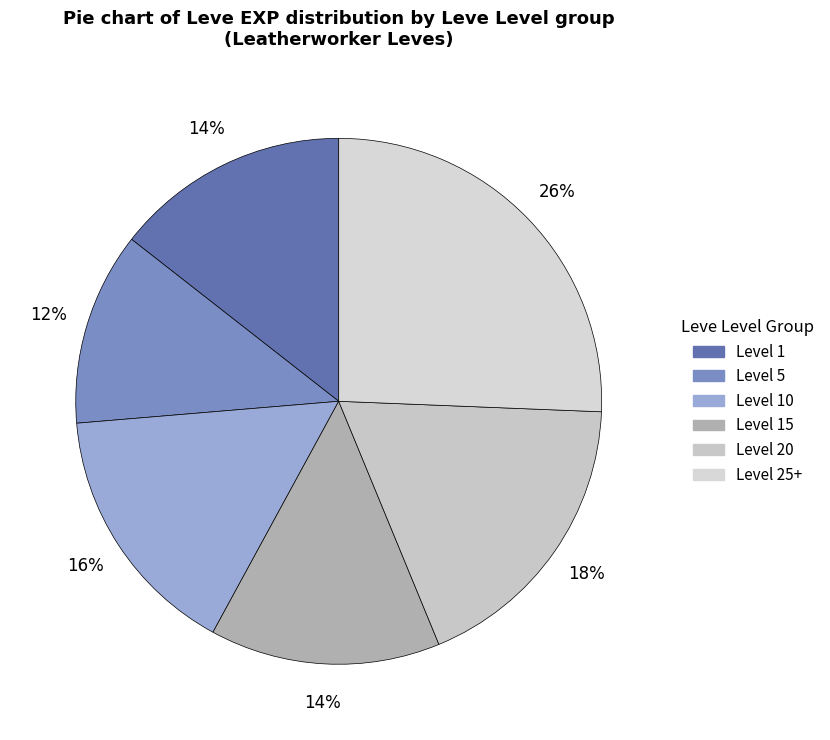

Count the number of slices in the pie.

6